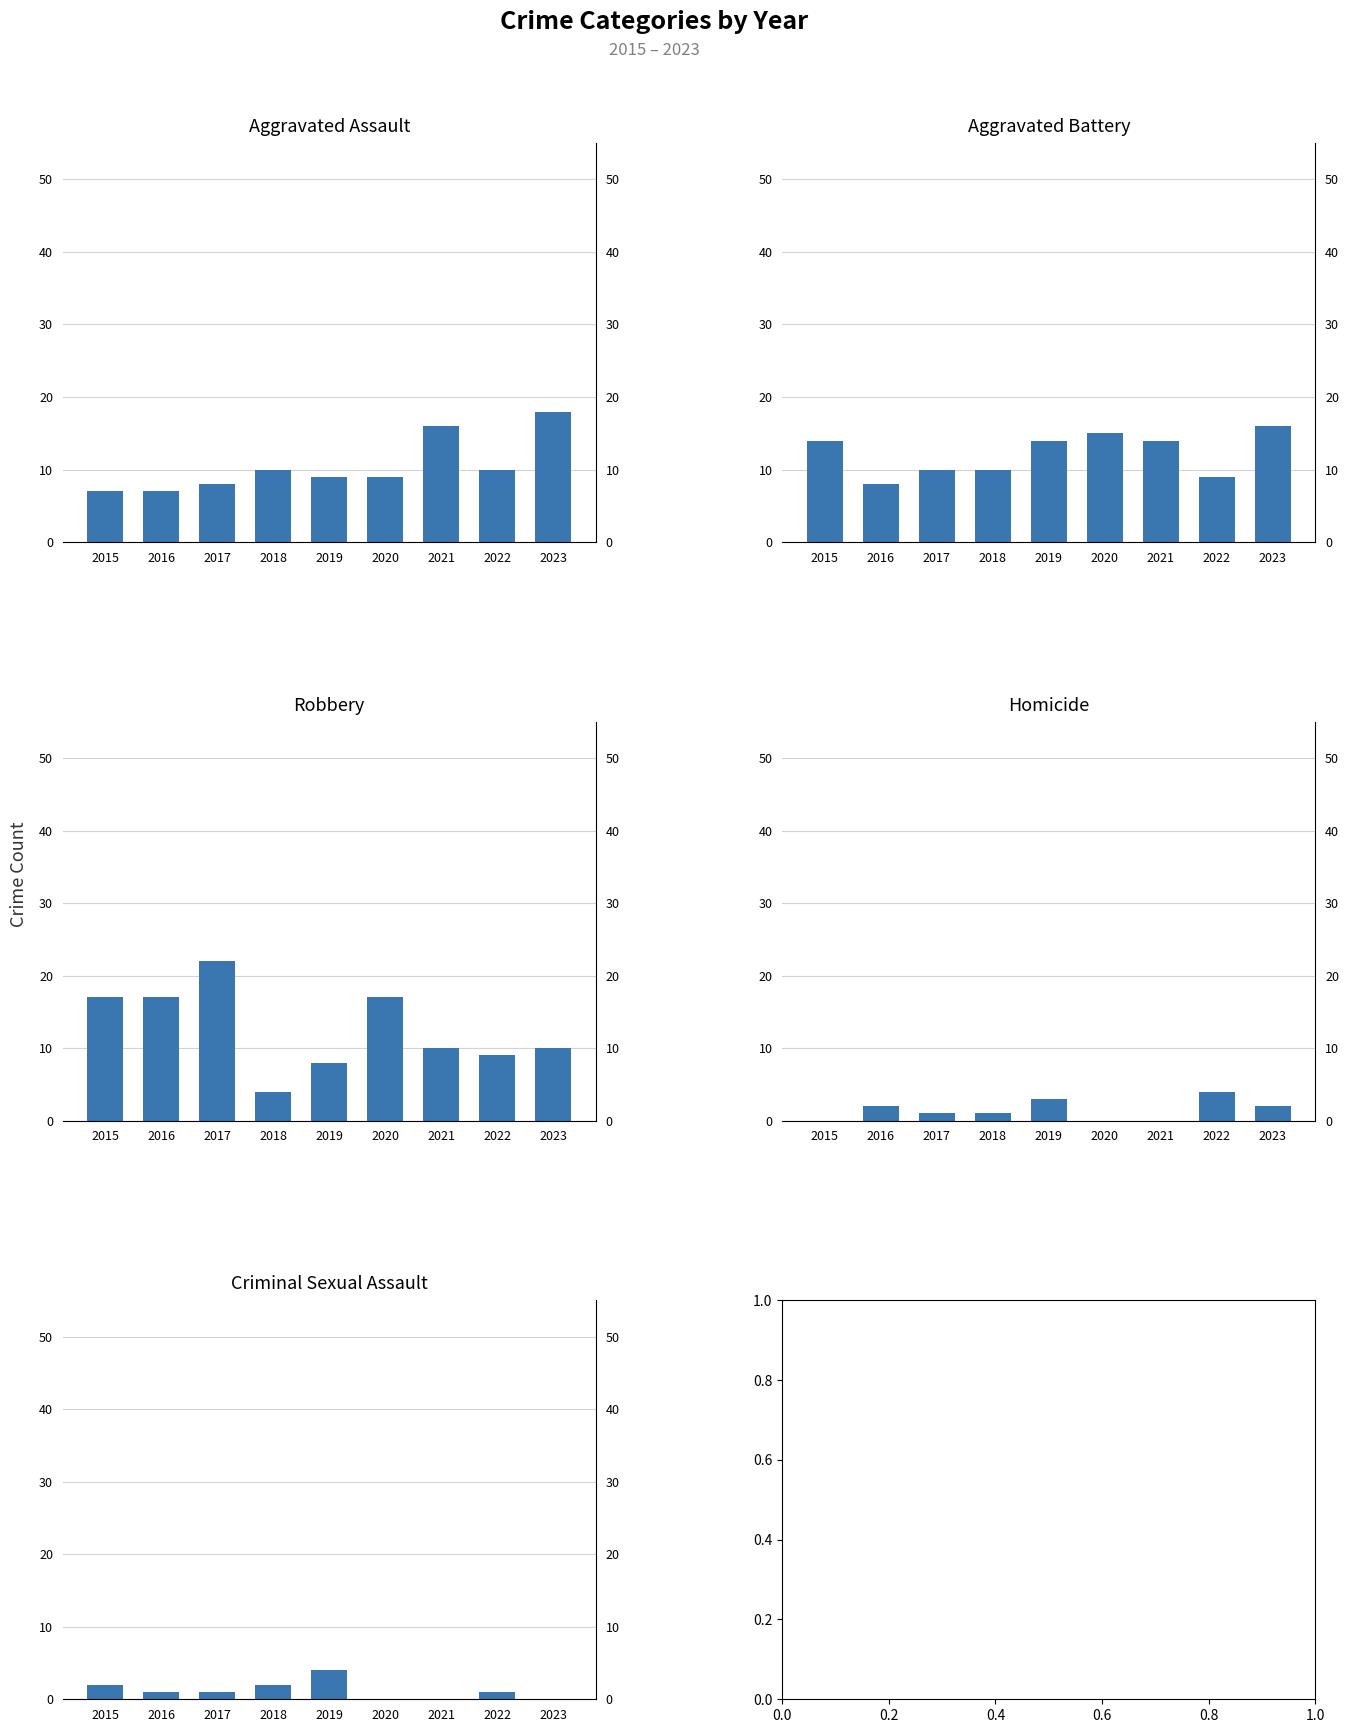

What is the spread (max minus min) of values at 2017?

21